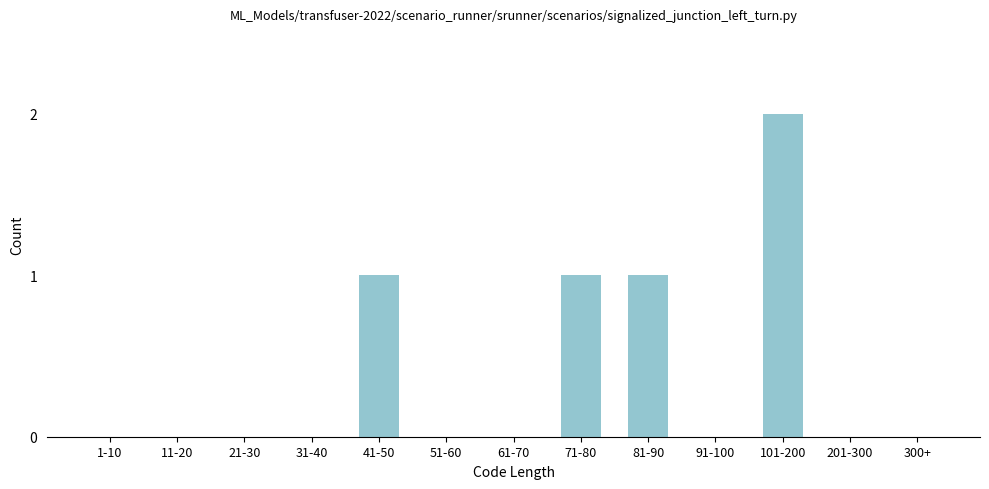

Reading left to right, what are all the values shown in this chart?

1-10=0	11-20=0	21-30=0	31-40=0	41-50=1	51-60=0	61-70=0	71-80=1	81-90=1	91-100=0	101-200=2	201-300=0	300+=0